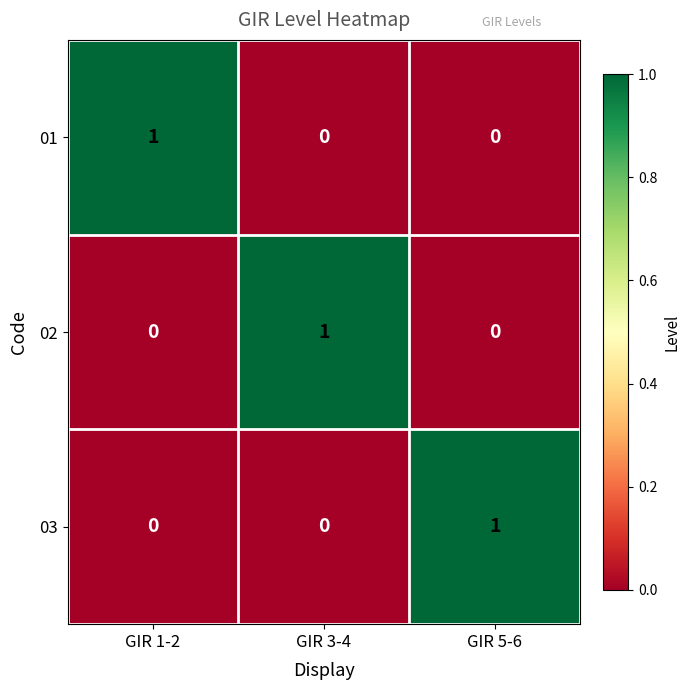

Which category has the highest value in the 02 series?

GIR 3-4